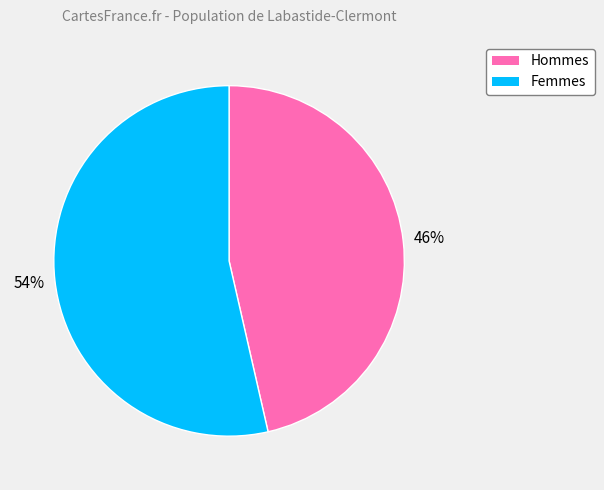

Is the sum of Hommes and Femmes greater than half?

Yes